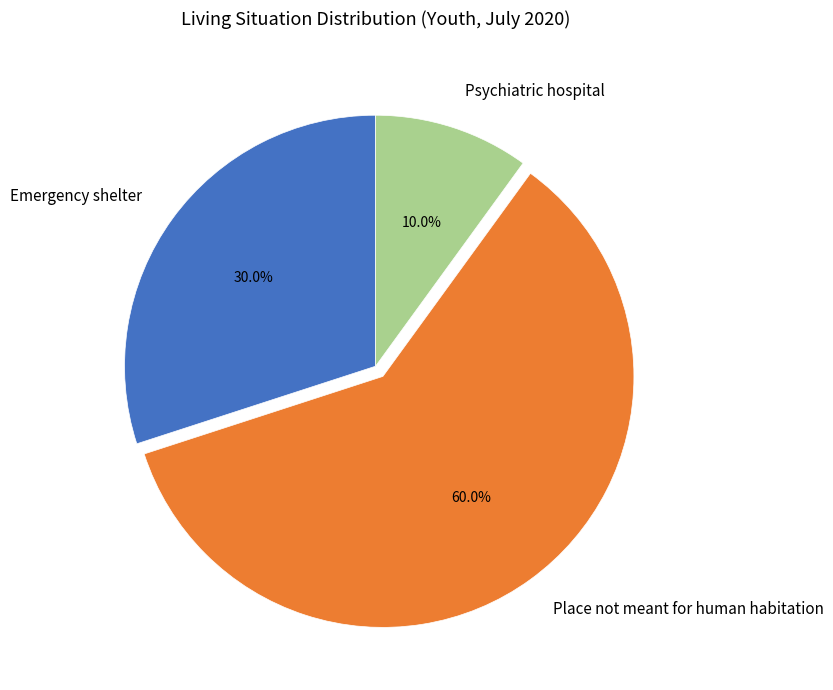

Is there a majority slice in this chart?

Yes